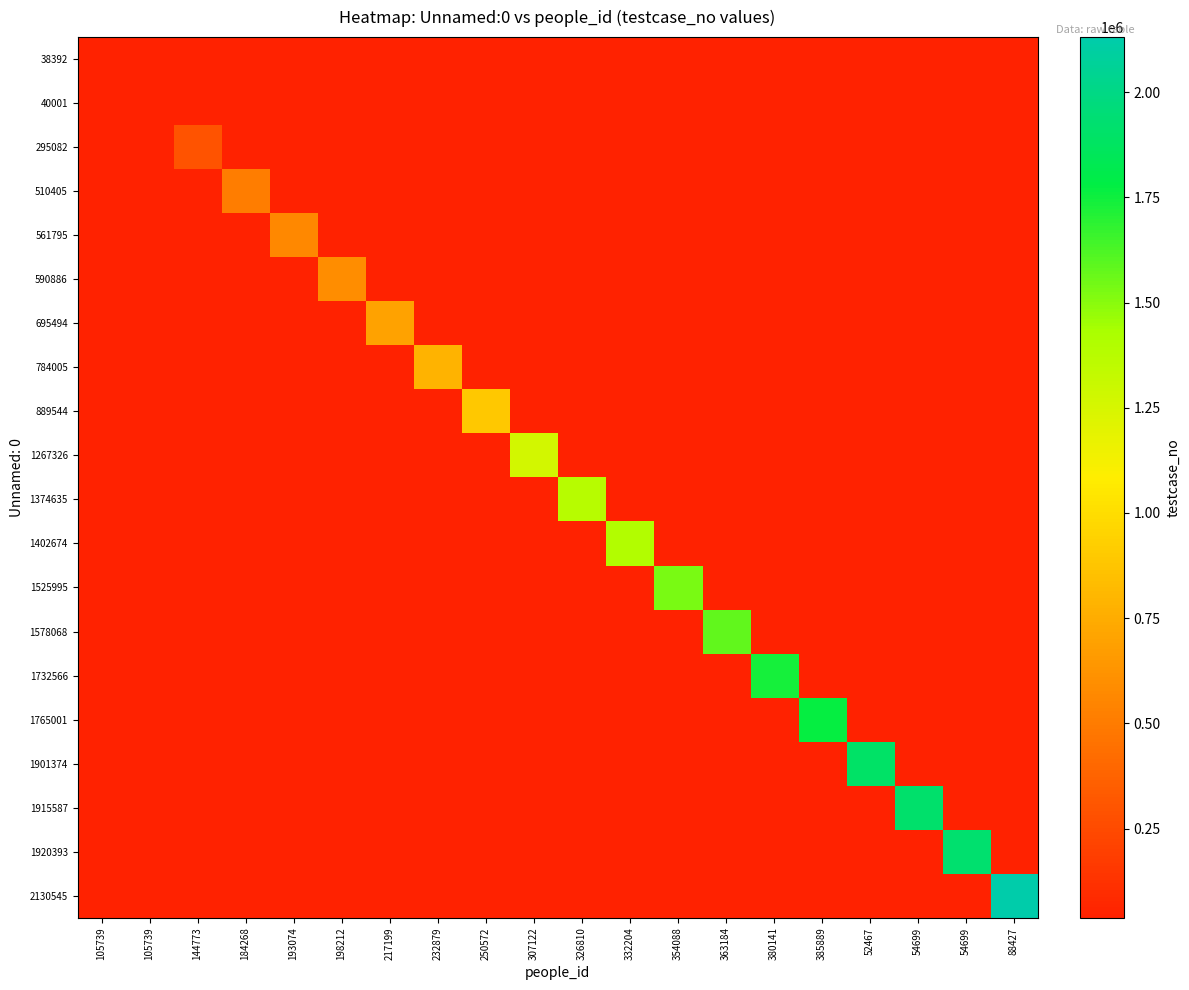

Rank the series by their maximum value, from lowest to highest.

38392, 40001, 295082, 510405, 561795, 590886, 695494, 784005, 889544, 1267326, 1374635, 1402674, 1525995, 1578068, 1732566, 1765001, 1901374, 1915587, 1920393, 2130545